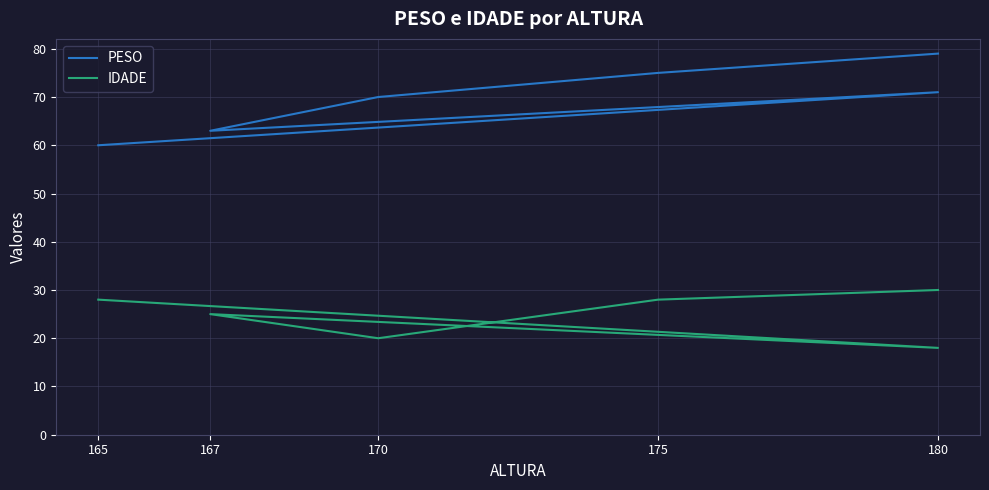

List the series in order of their overall mean, lowest first.

IDADE, PESO